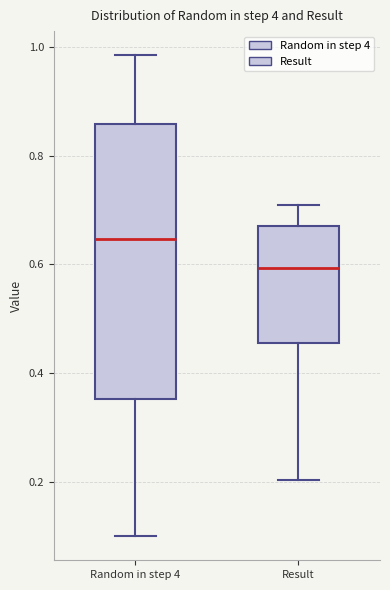

Reading left to right, transcribe this box plot: for each box, give where its median line is, the range the box spans, and where its two whiskers end, as read against the y-axis. The values are not printed on the chart, so give them approximately, as read against the axis.

Random in step 4: median 0.64, box 0.36 to 0.86, whiskers 0.10 to 0.98
Result: median 0.60, box 0.46 to 0.68, whiskers 0.20 to 0.70